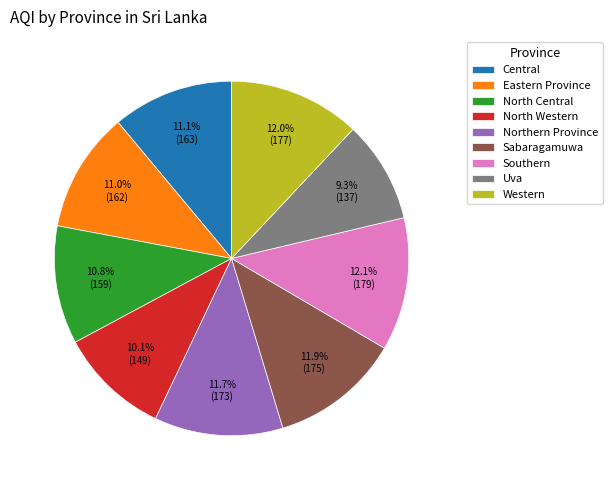

Which category has the smallest portion of the pie?

Uva